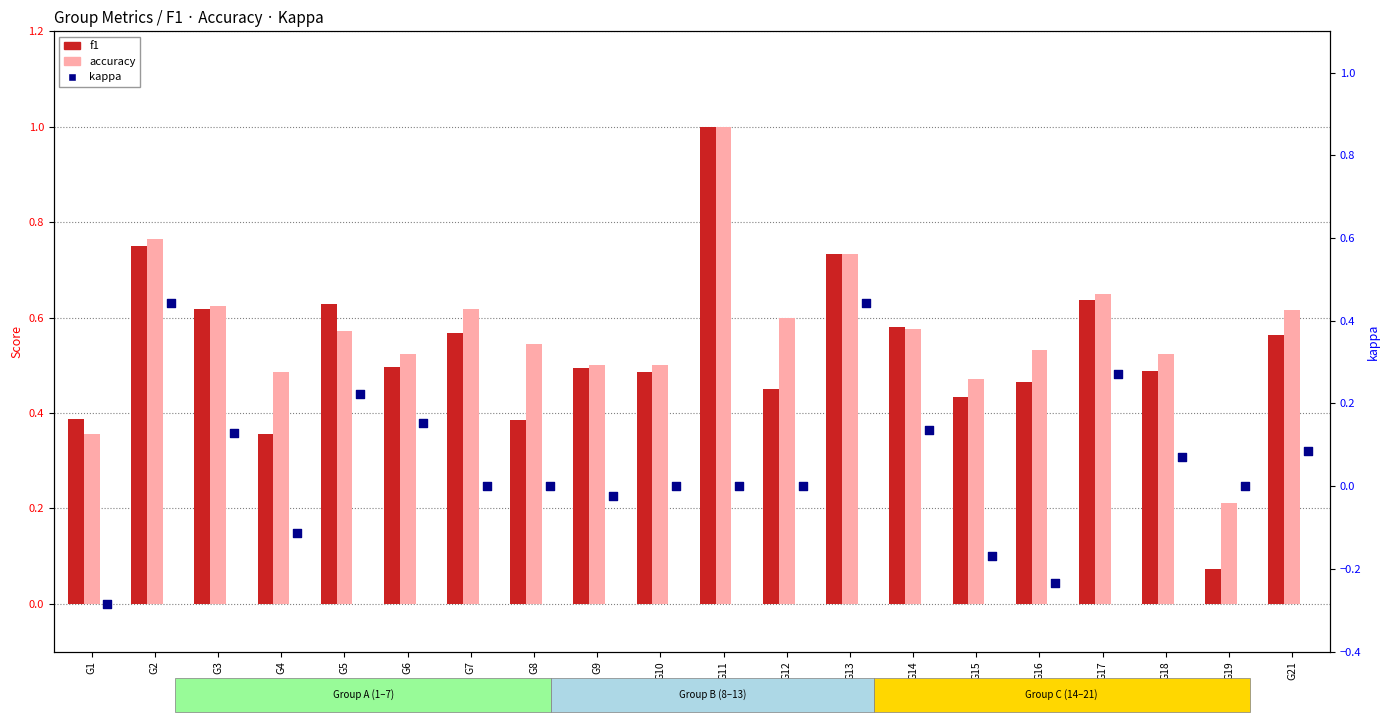

Which series contains the highest Y value?

f1